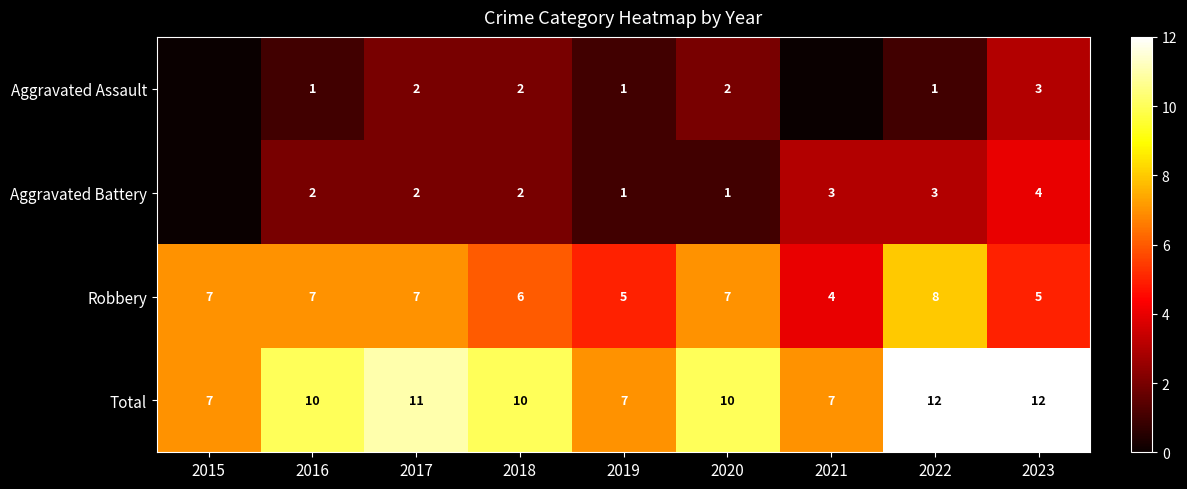

Which series changed the most between 2016 and 2019?

Total